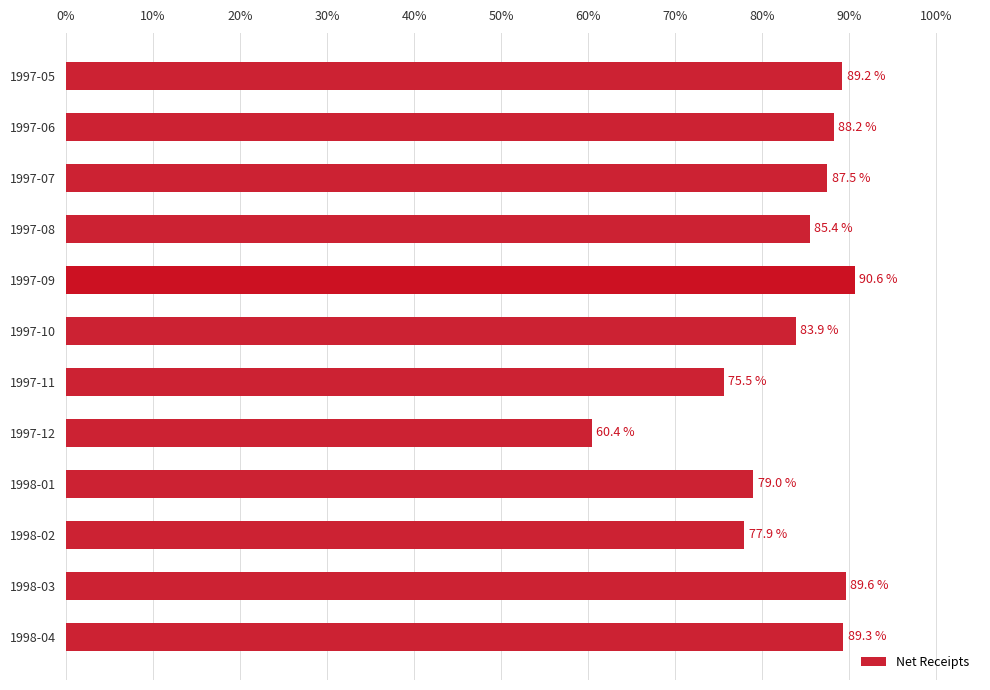

What is the label of the 4th bar from the top?

1997-08